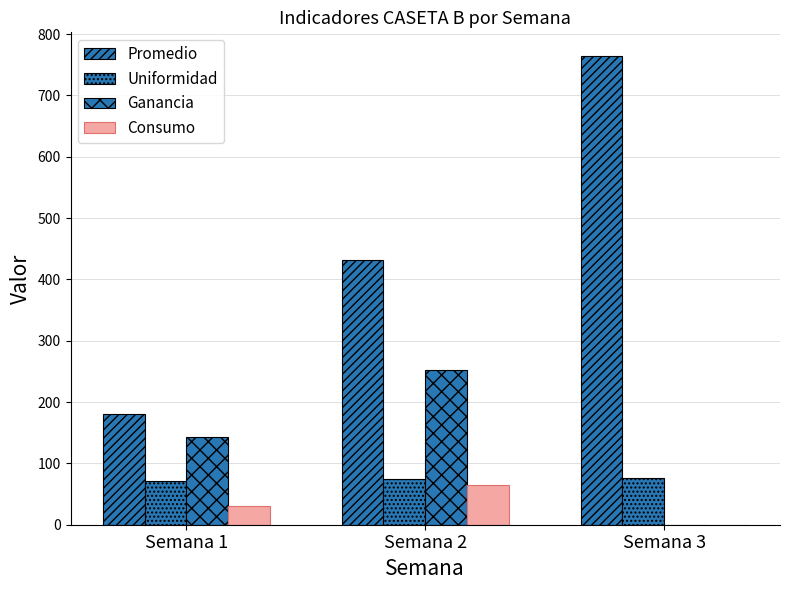

How many positive values does the Consumo series have?

2